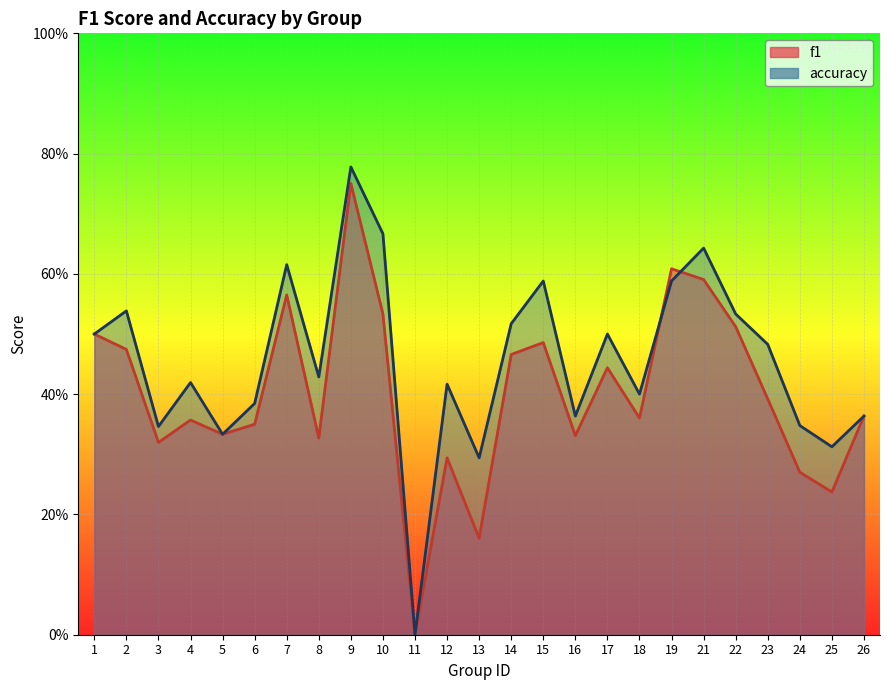

How many times do accuracy and f1 cross each other?

2